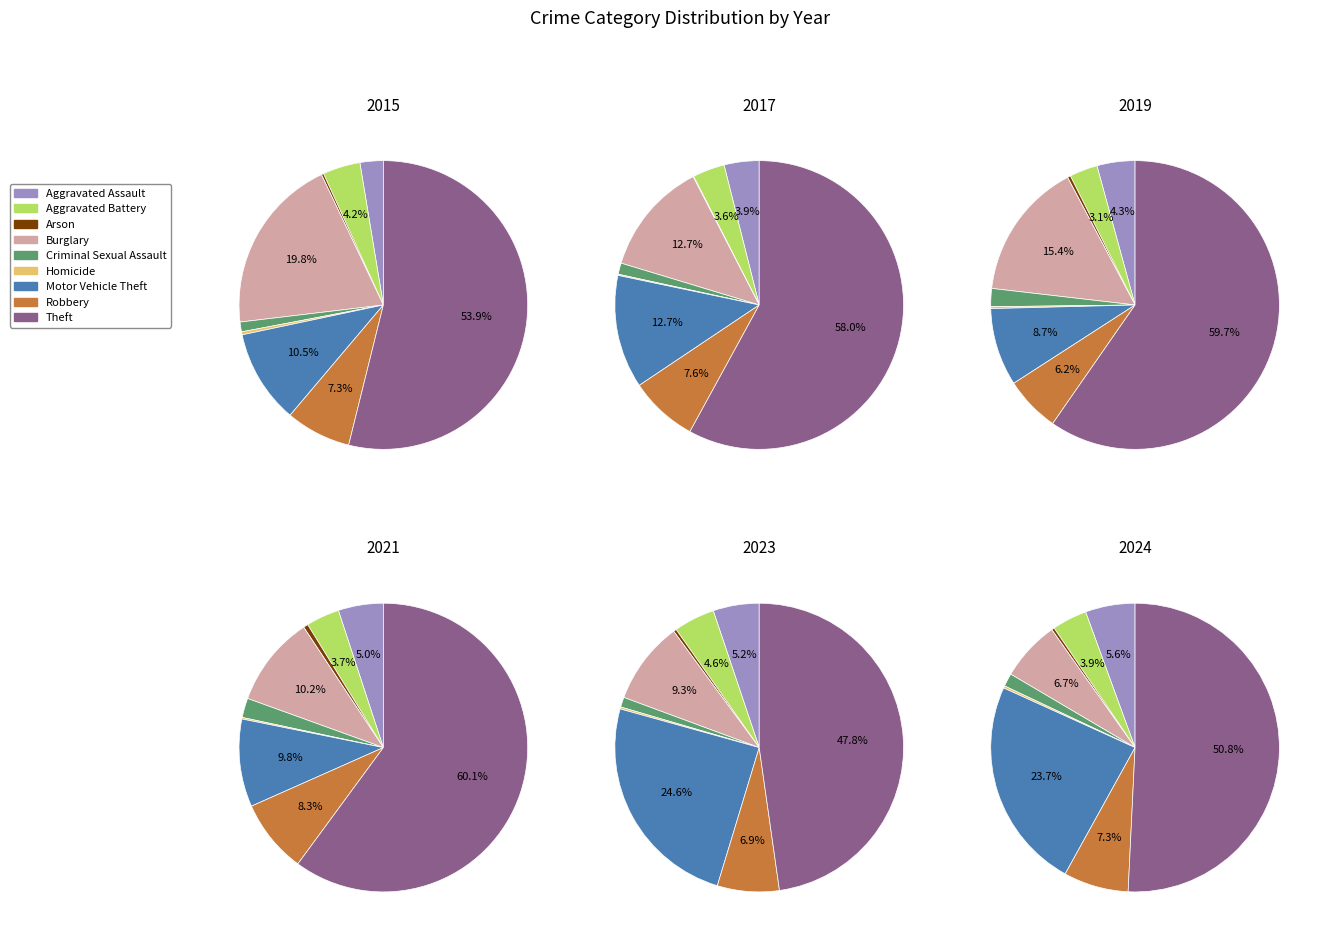

Combined, do Aggravated Battery and Aggravated Assault account for over 50%?

No